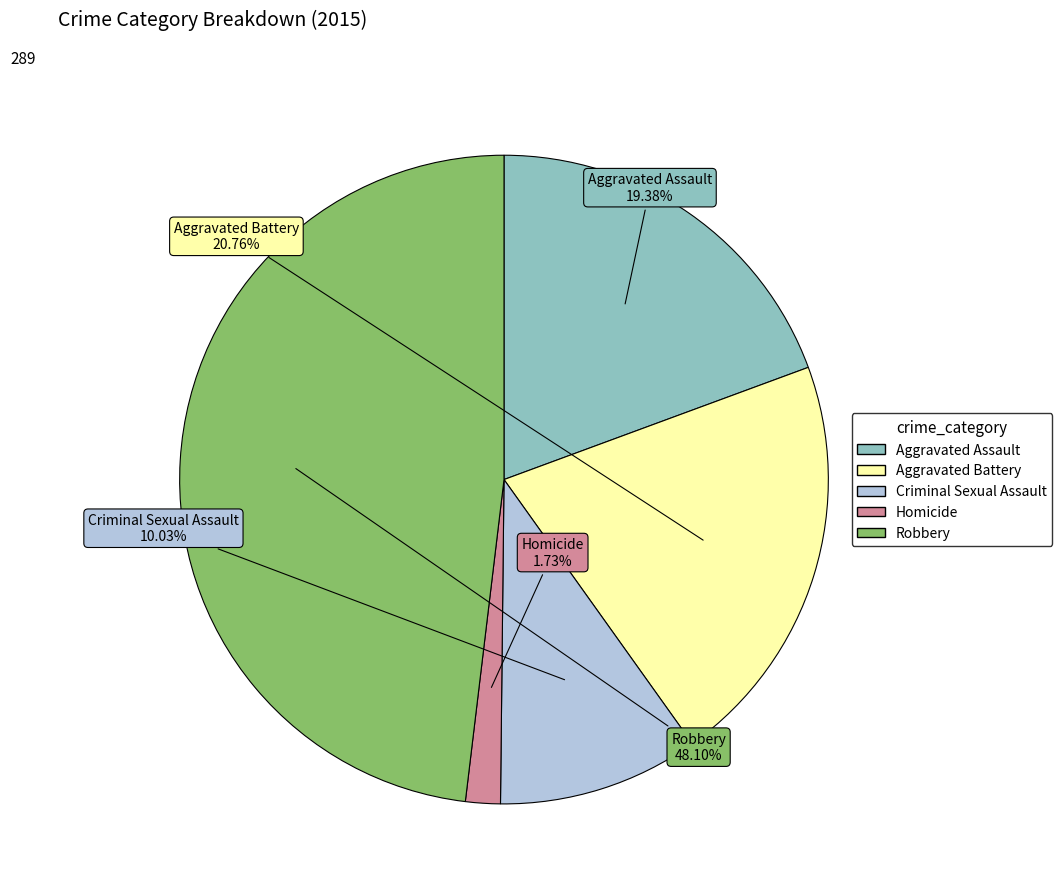

Which has a higher value, Robbery or Aggravated Battery?

Robbery